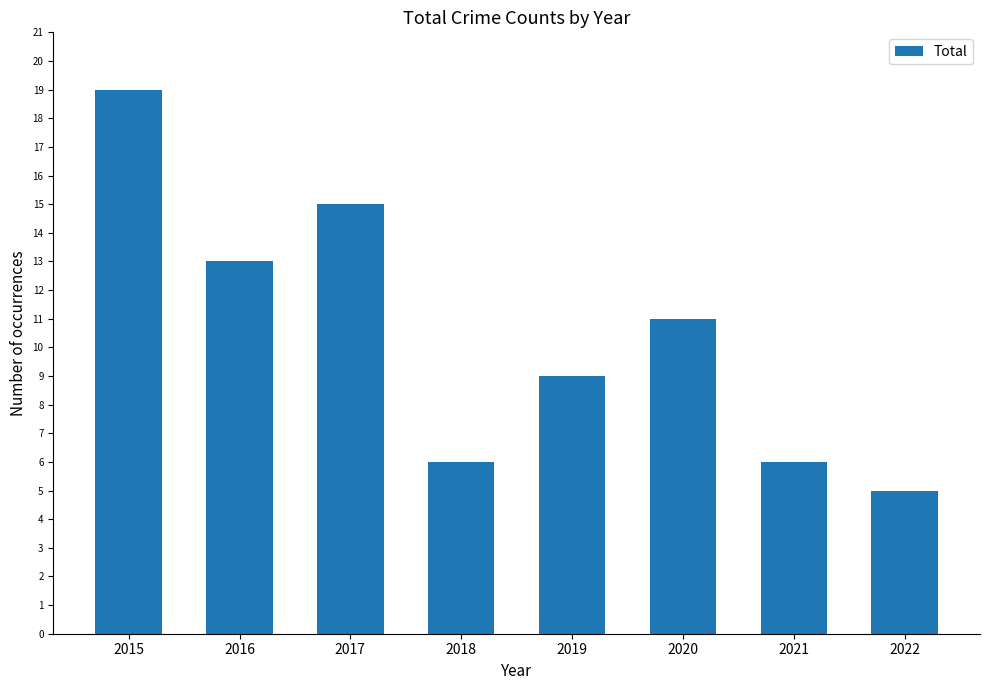

Read the value at 2022, to the nearest 5.

5